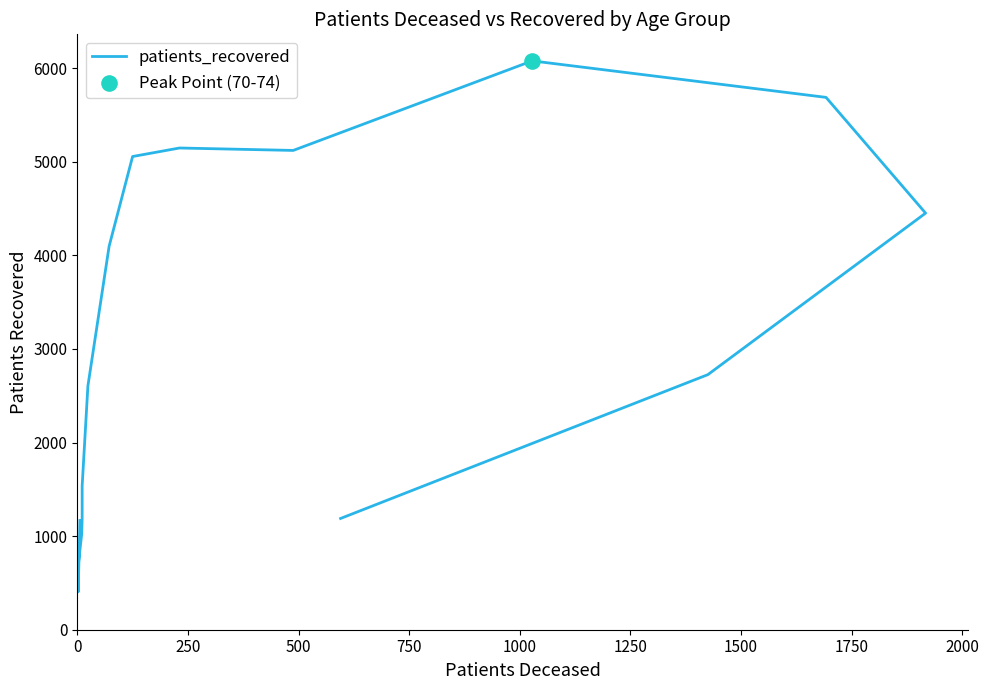

Approximately how many times larger is the value at 0 compared to 1750?

0.3